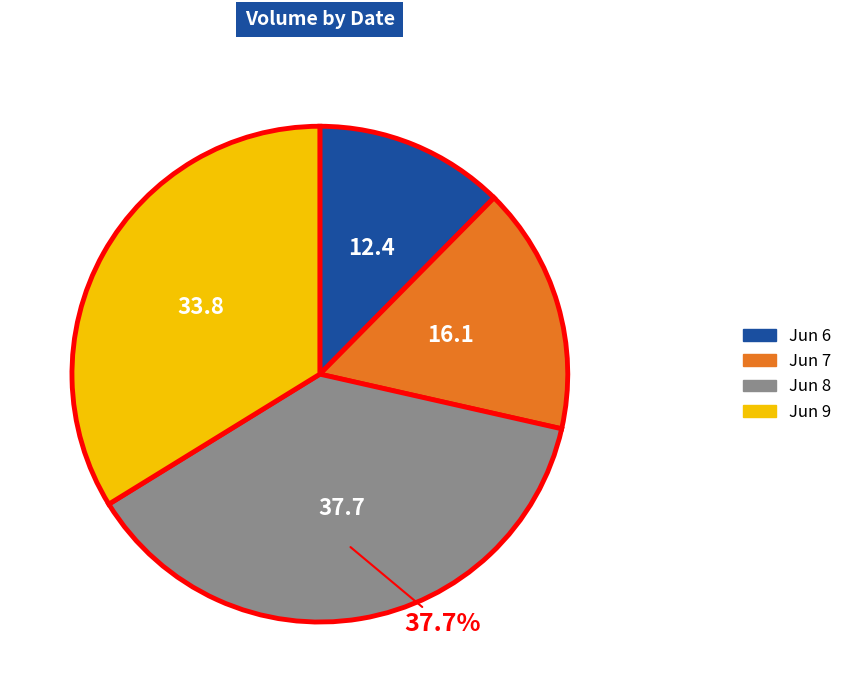

Is there any slice that represents more than half of the pie?

No